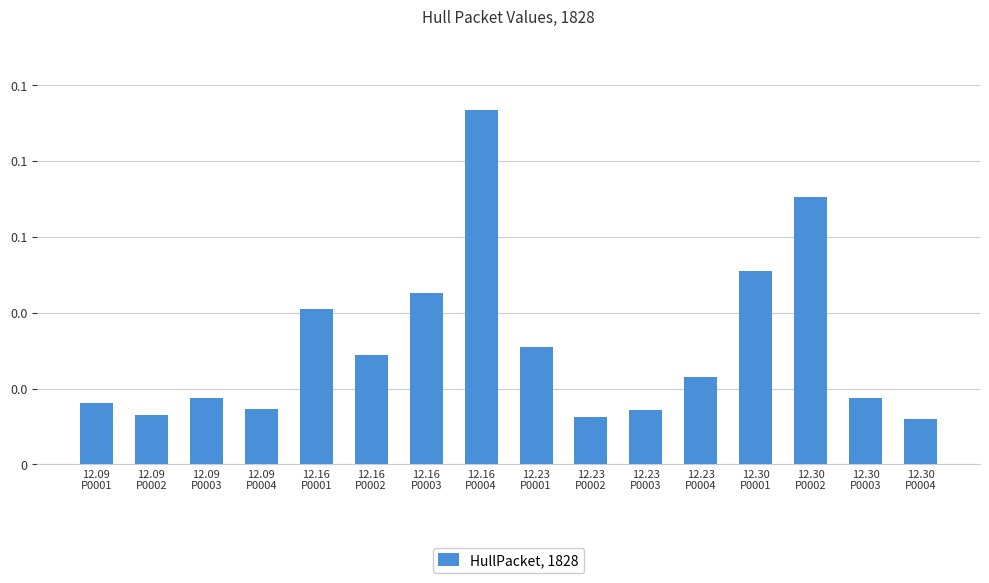

Which label corresponds to the largest value in the chart?

12.16
P0004